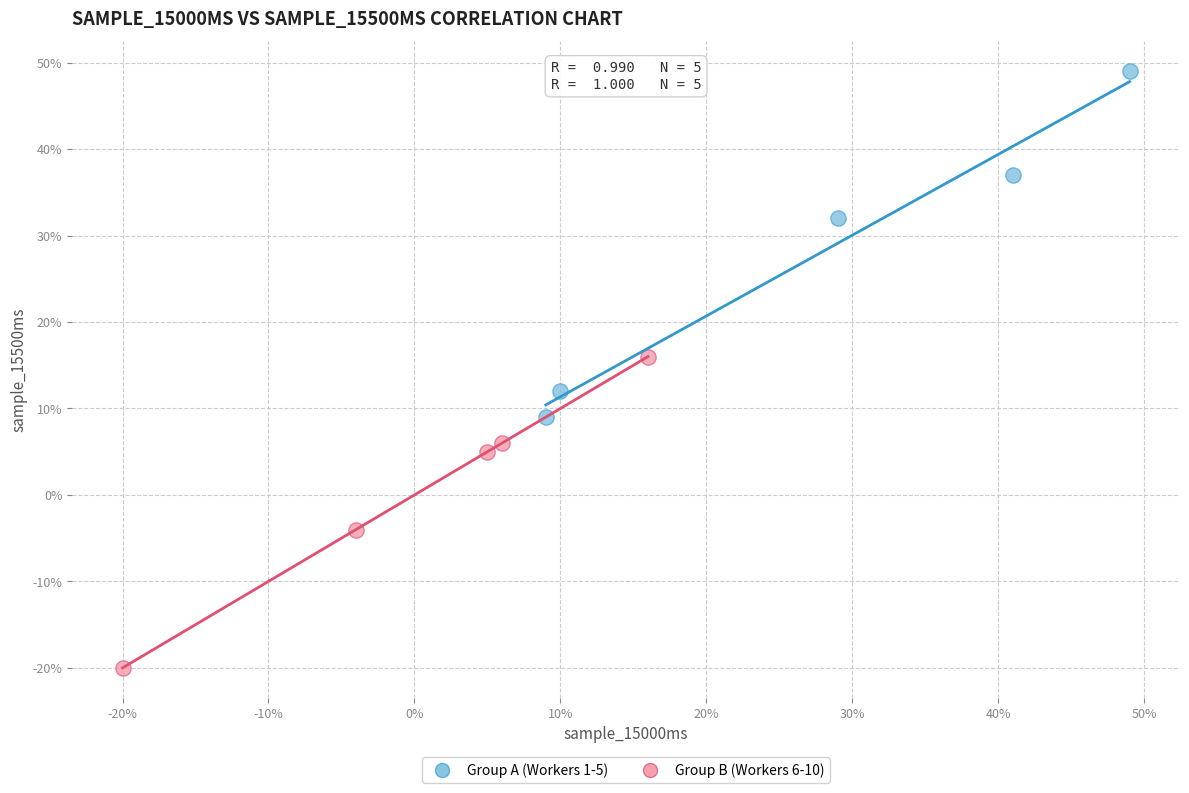

What are all the series names shown in the legend?

Group A (Workers 1-5), Group B (Workers 6-10)